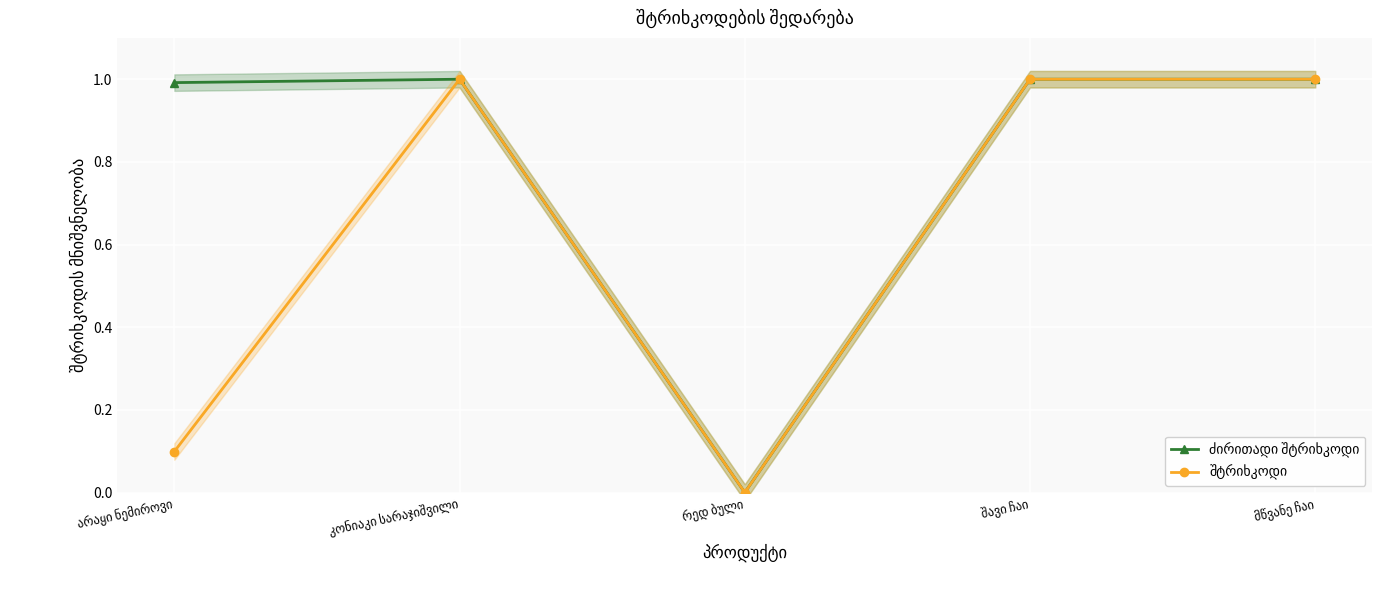

Which series has the largest total across all categories?

ძირითადი შტრიხკოდი